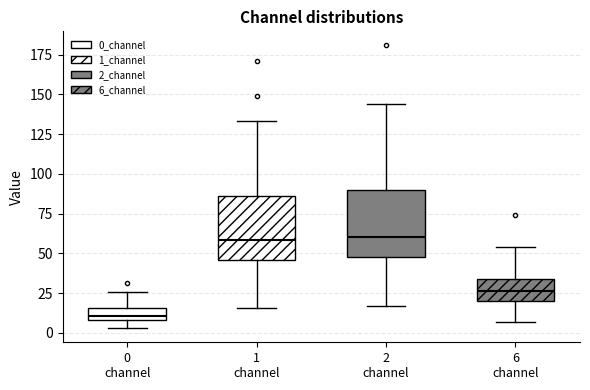

Where does the lower whisker of the box for 0 channel end on the y-axis? The values are not printed on the chart, so give them approximately, as read against the axis.

5